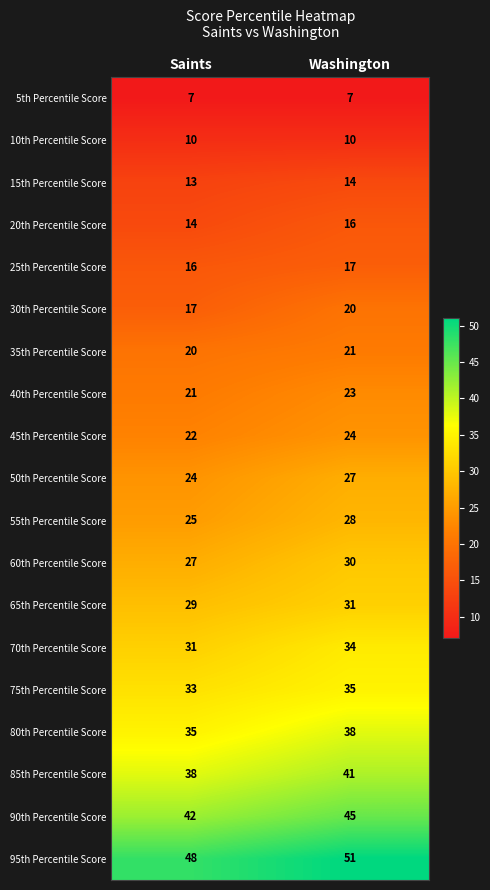

What is the spread (max minus min) of values at Washington?

44